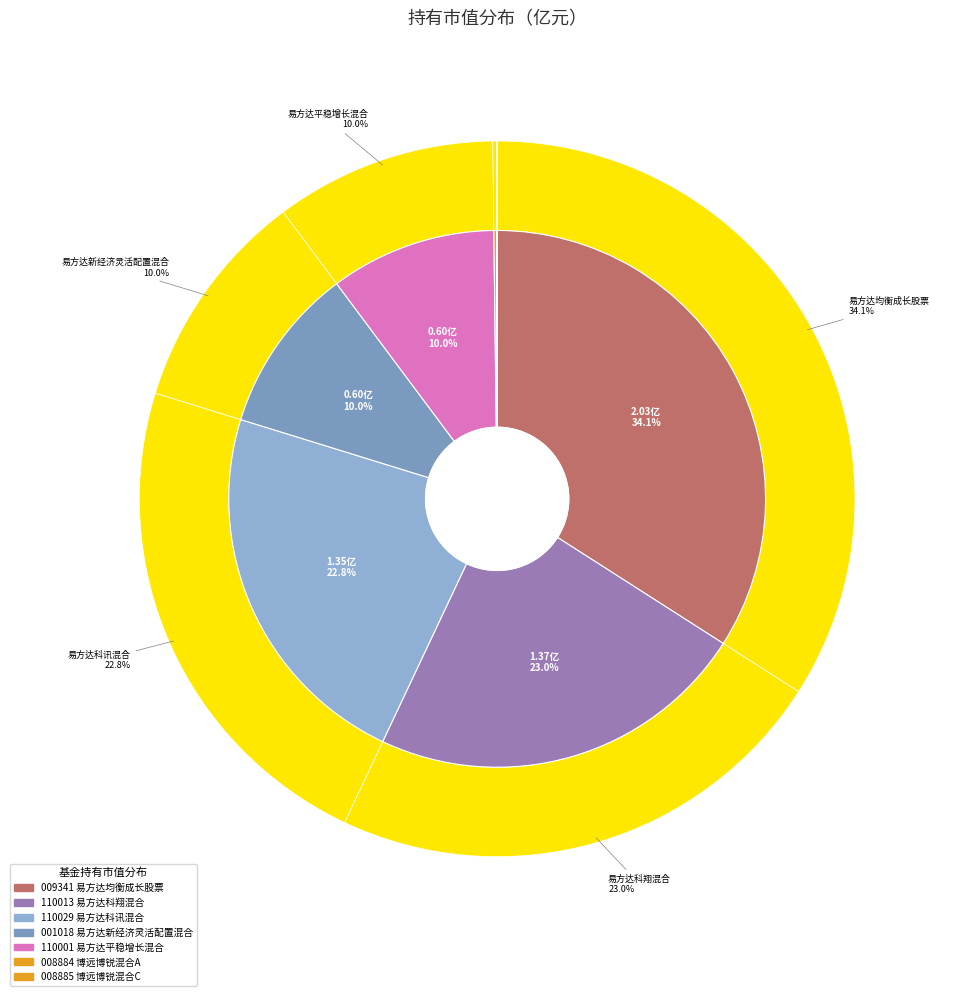

What is the smallest slice in the pie chart?

博远博锐混合C